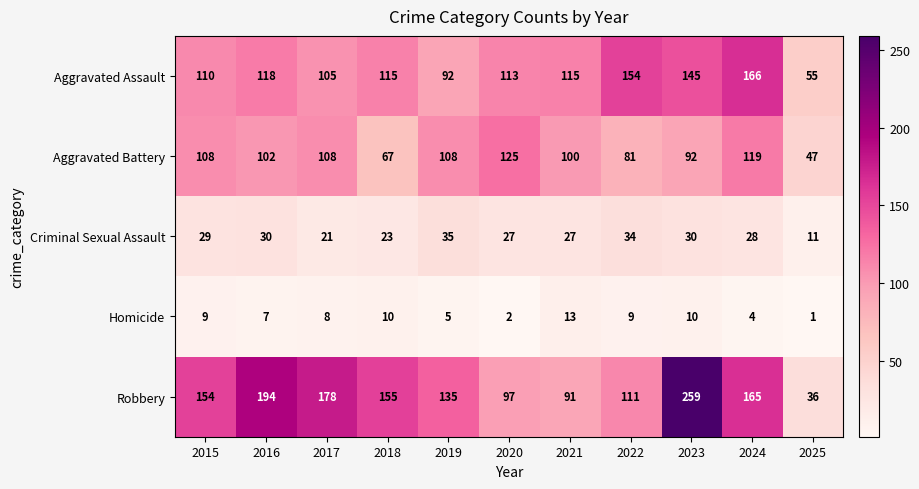

The Criminal Sexual Assault series shows 23 at 2018. True or false?

True